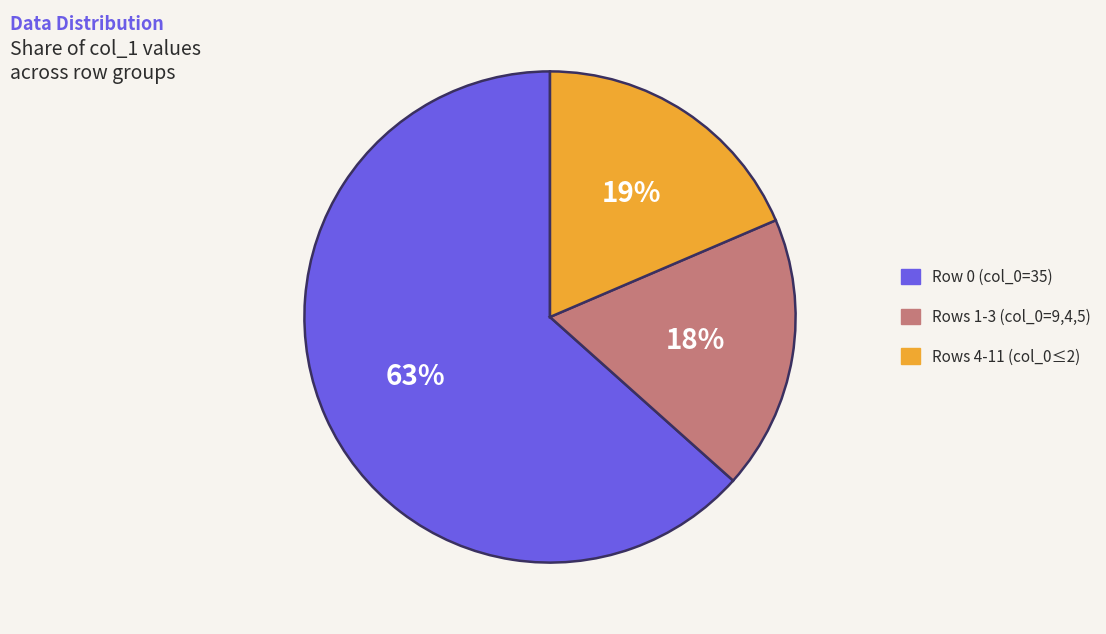

To the nearest percent, what is the average slice percentage?

33%